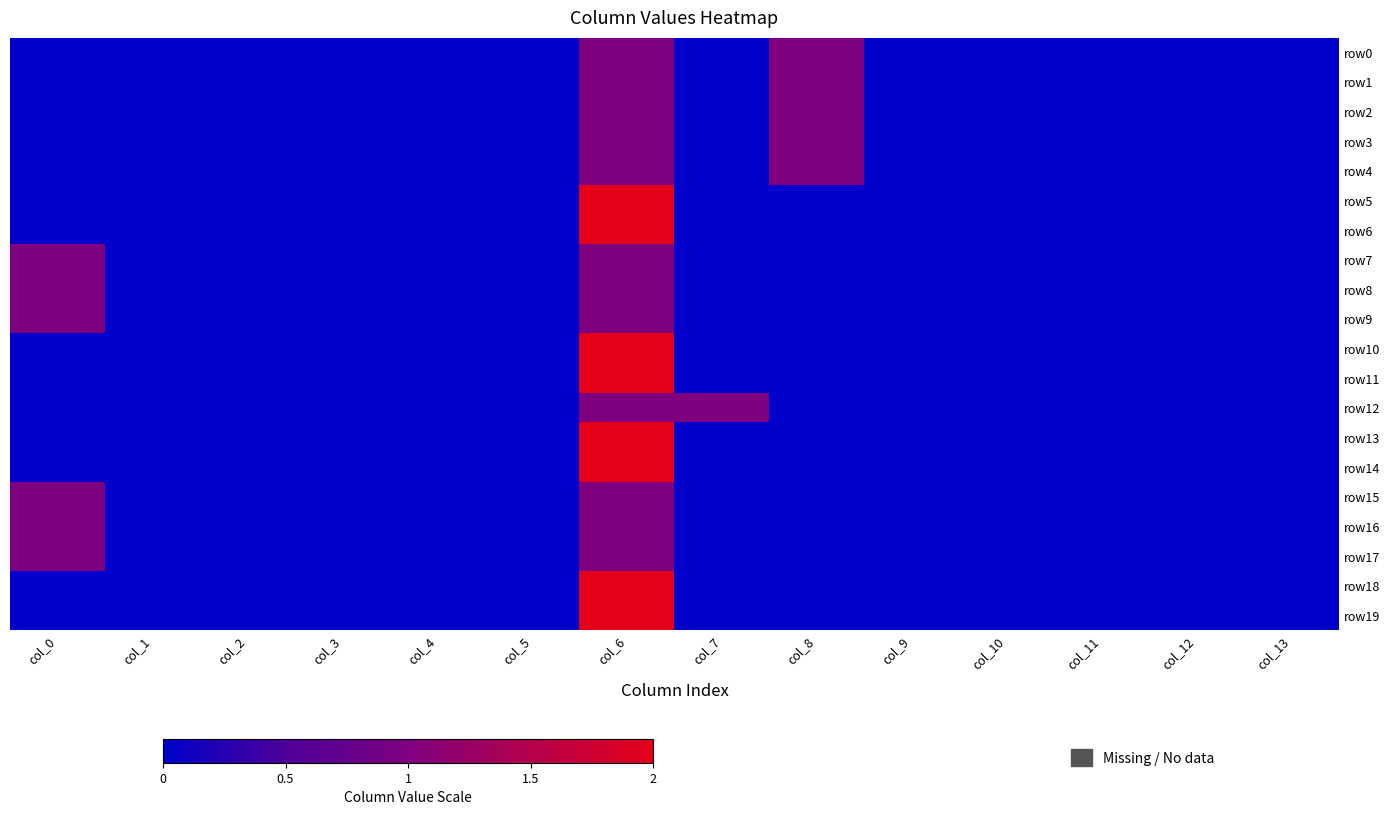

Between col_1 and col_9, which series saw the biggest shift?

row0